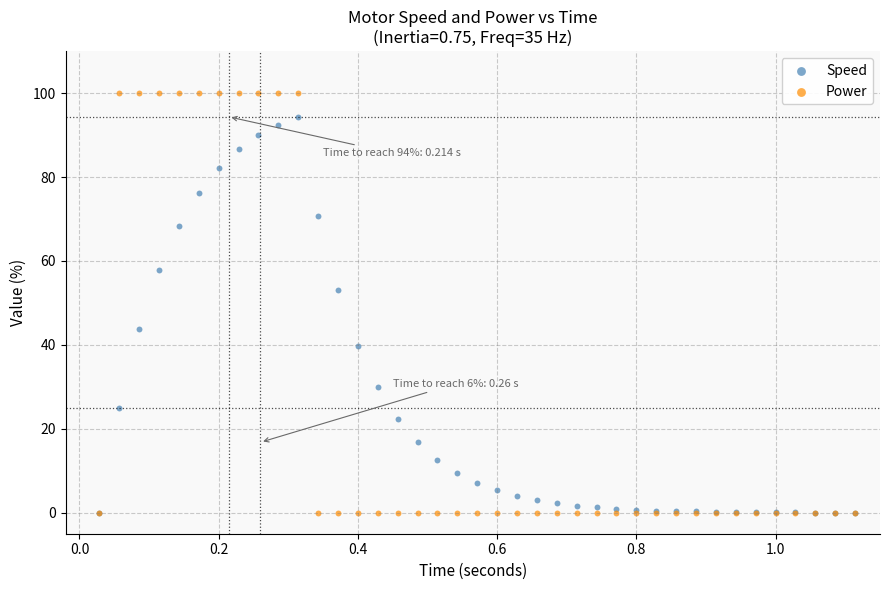

Which series has the widest spread of Y values?

Power